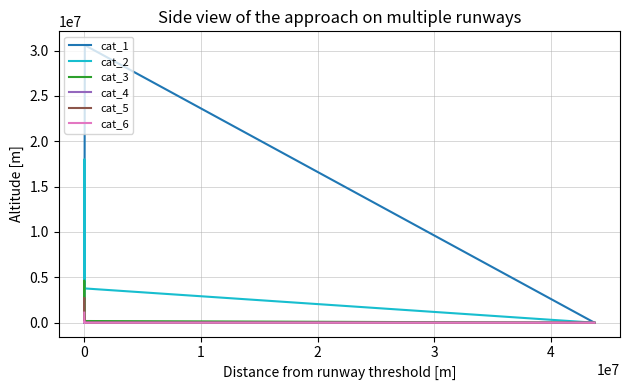

Does the chart have visible grid lines?

Yes